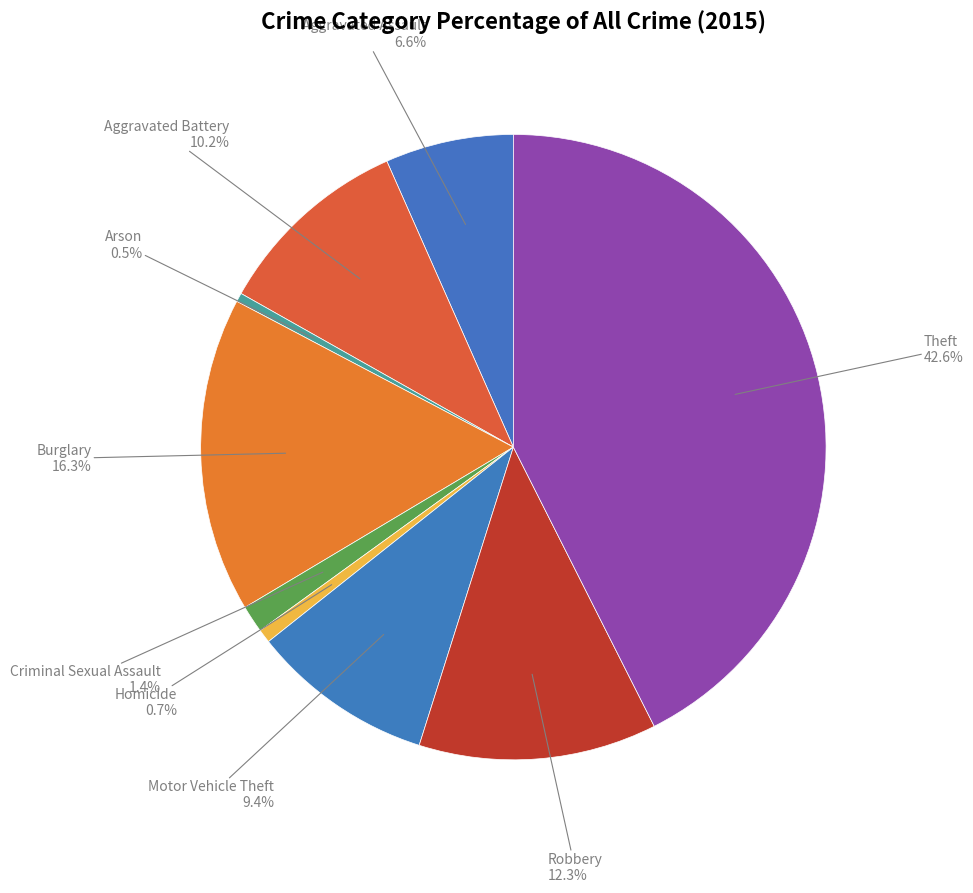

How many segments does this pie chart have?

9